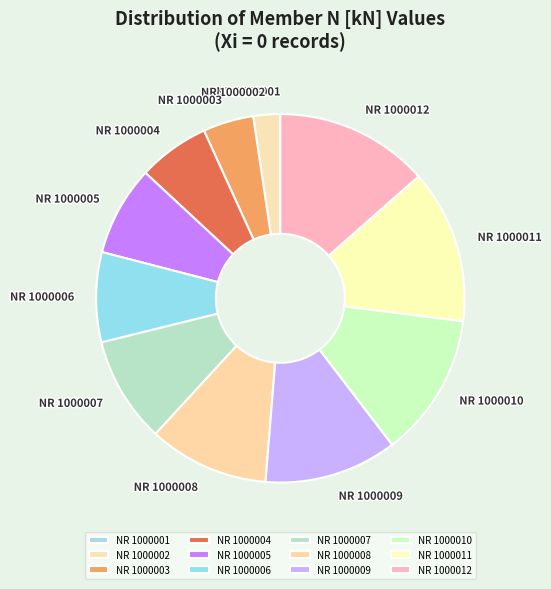

Approximately how many times larger is the value at NR 1000009 compared to NR 1000007?

1.3